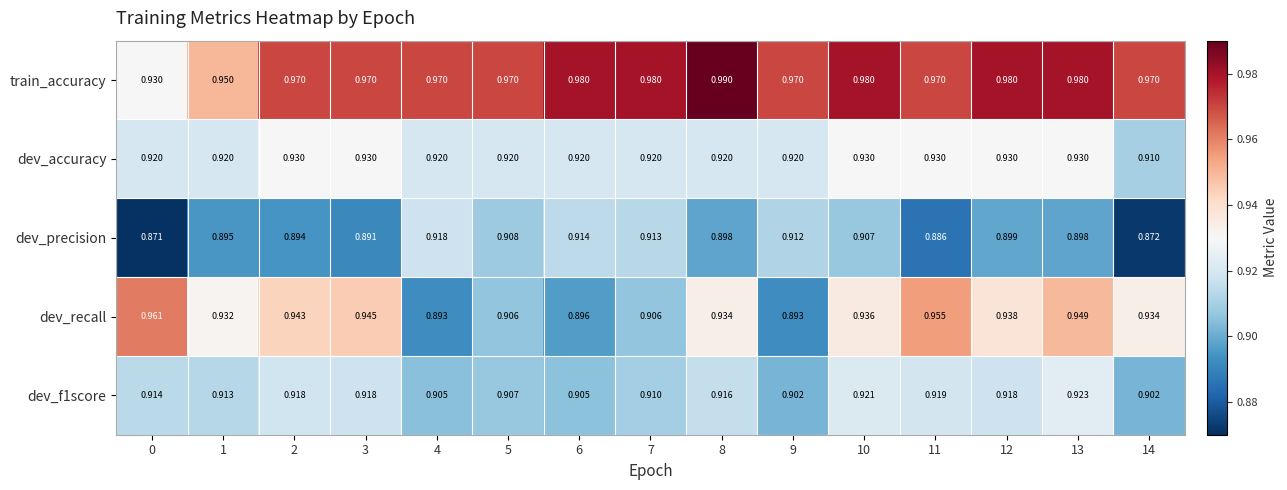

Which series has the widest spread of values?

dev_recall